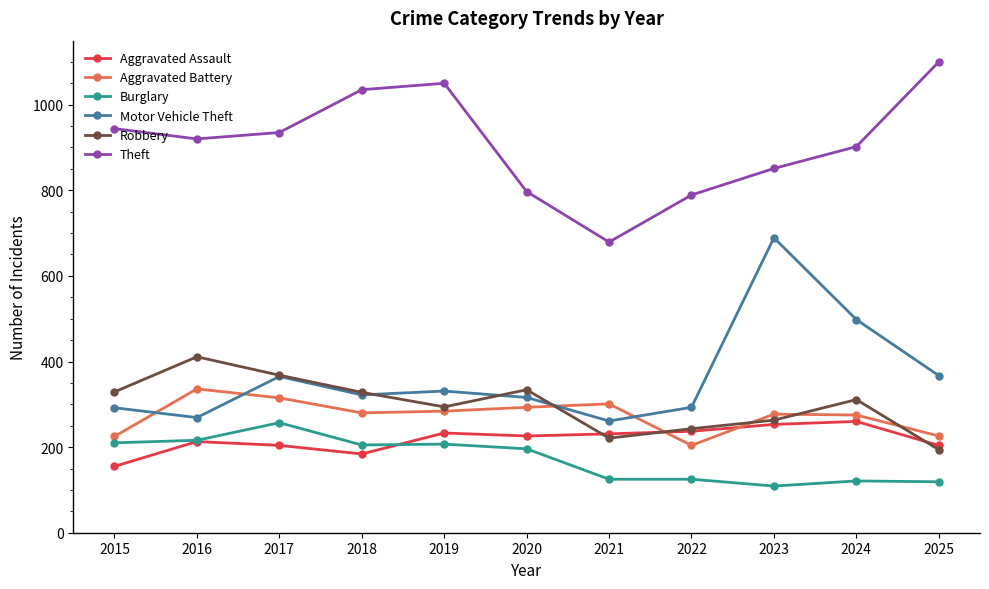

What is the sum of all Aggravated Battery values?

3016